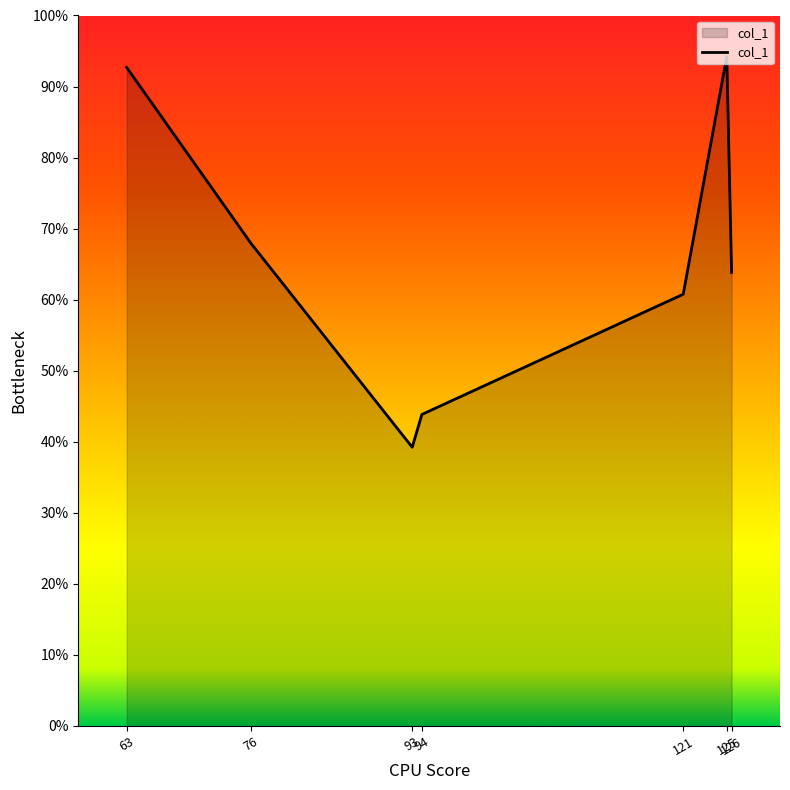

Where does the data first go above 83?

63